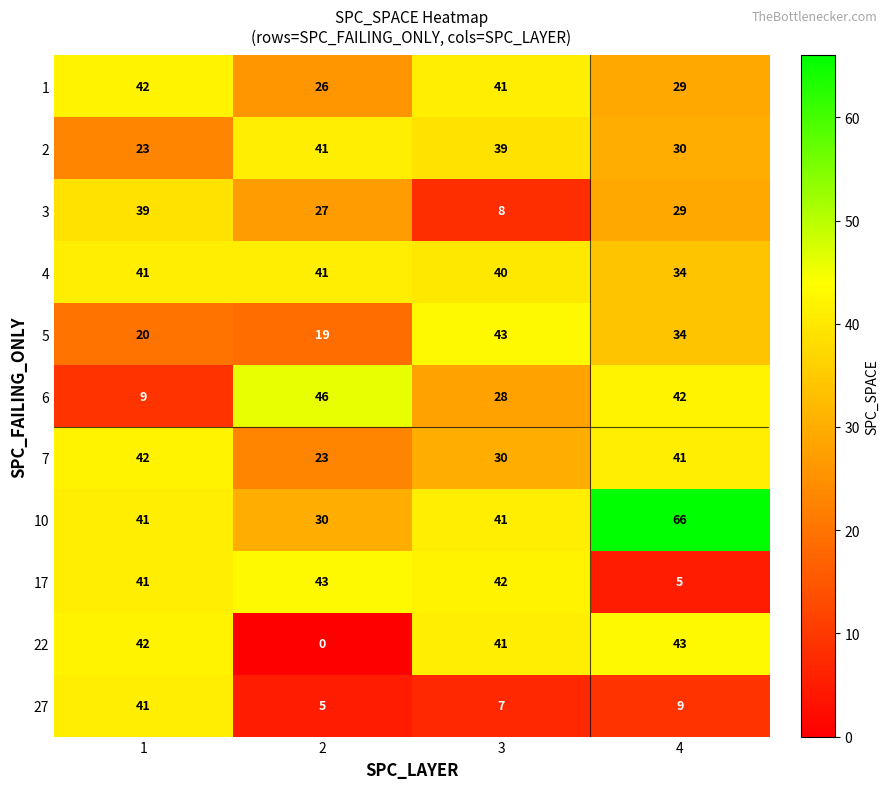

The value of 5 at 1 is 8. True or false?

False